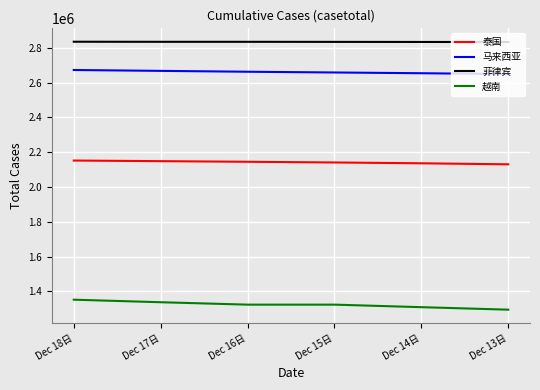

What is the lowest value of the 越南 series?

1294778